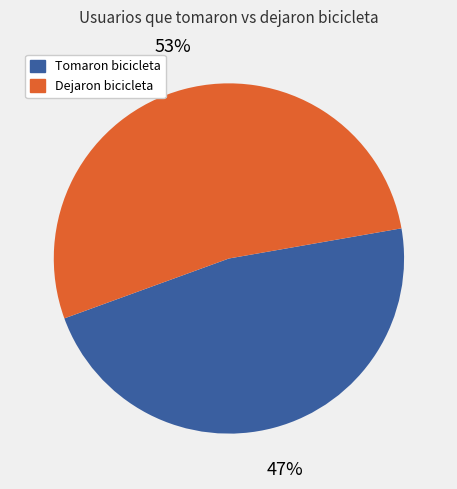

To the nearest percent, what is the difference between the largest and smallest slice percentages?

6%